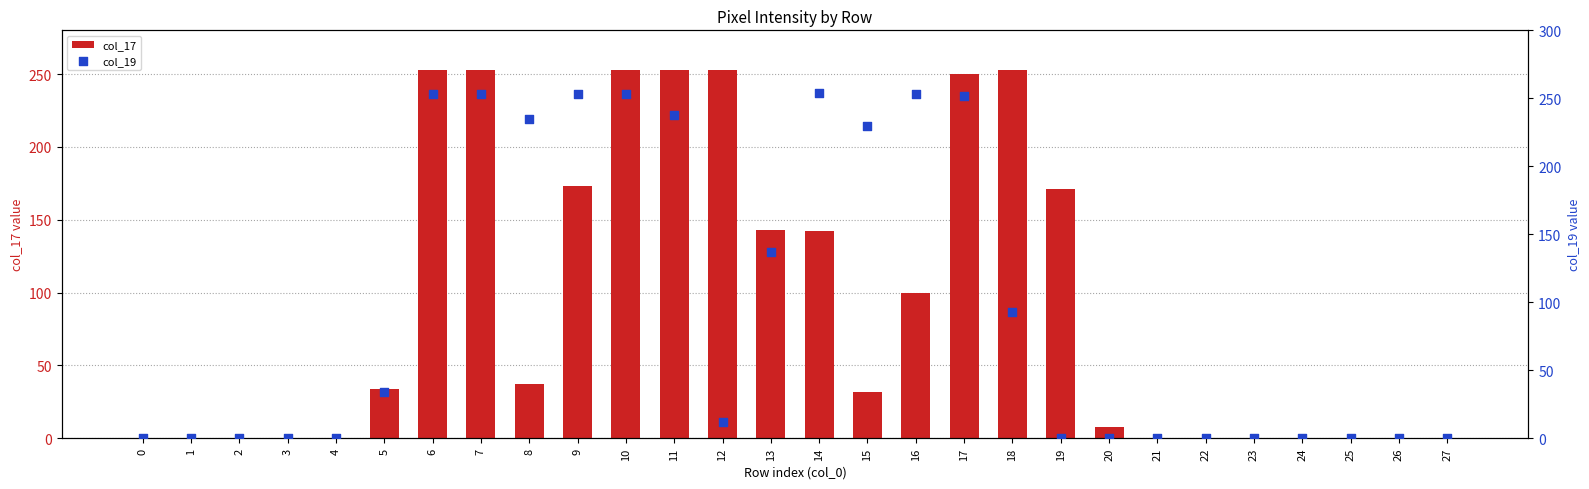

At how many categories does at least one series exceed 76?

14